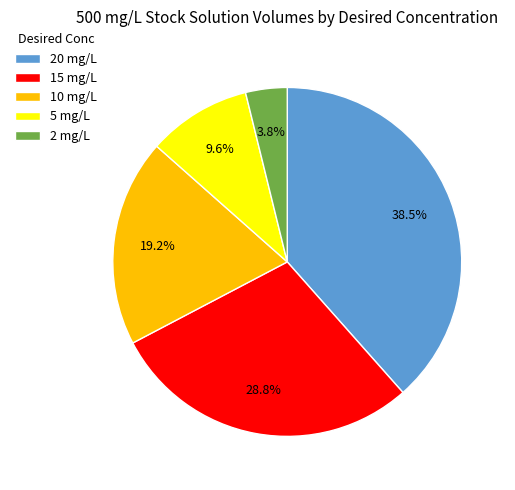

What is the smallest slice in the pie chart?

2 mg/L